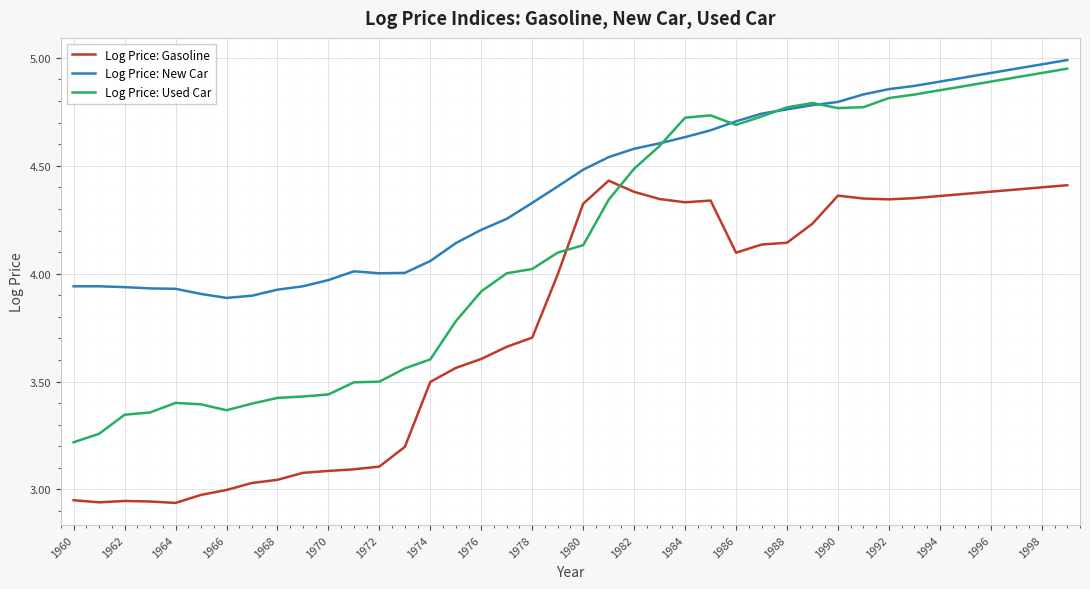

Rank the series by their average value, from lowest to highest.

Log Price: Gasoline, Log Price: Used Car, Log Price: New Car